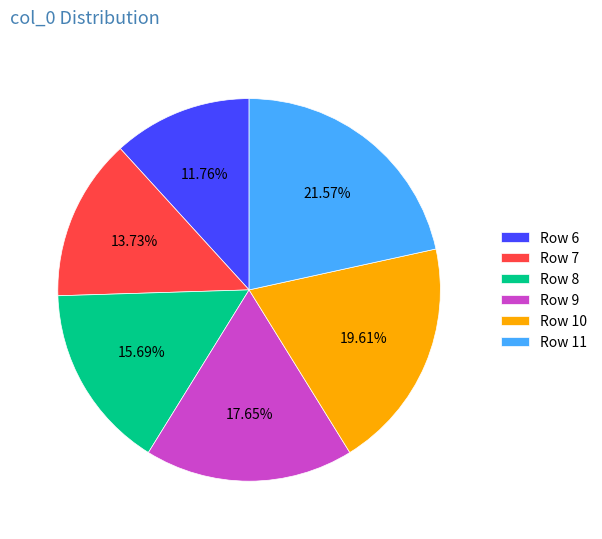

Approximately how many times larger is the value at Row 10 compared to Row 11?

0.9